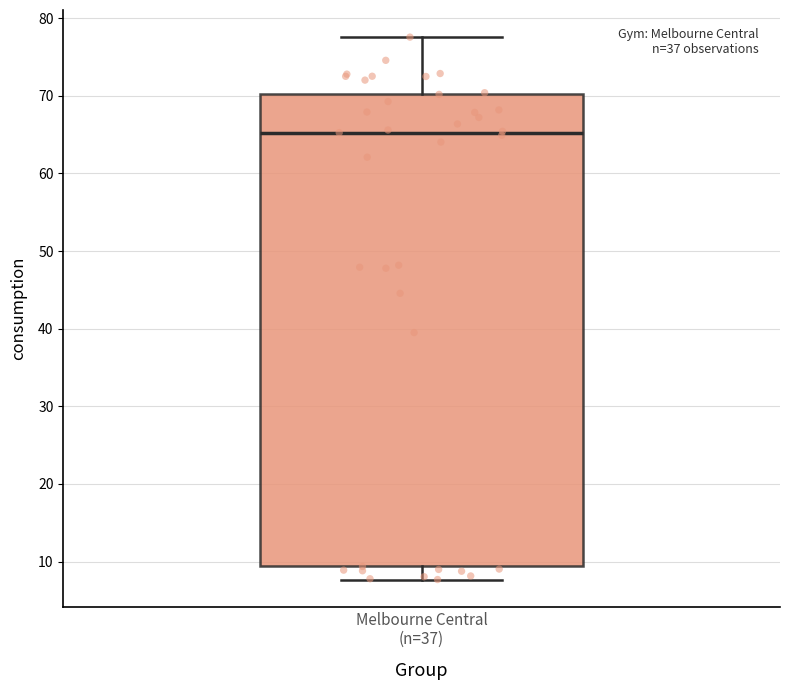

Read this box plot against the y-axis: the position of the median line, the range covered by the box, and the ends of both whiskers. The values are not printed on the chart, so give them approximately, as read against the axis.

median 65, box 9 to 70, whiskers 8 to 78